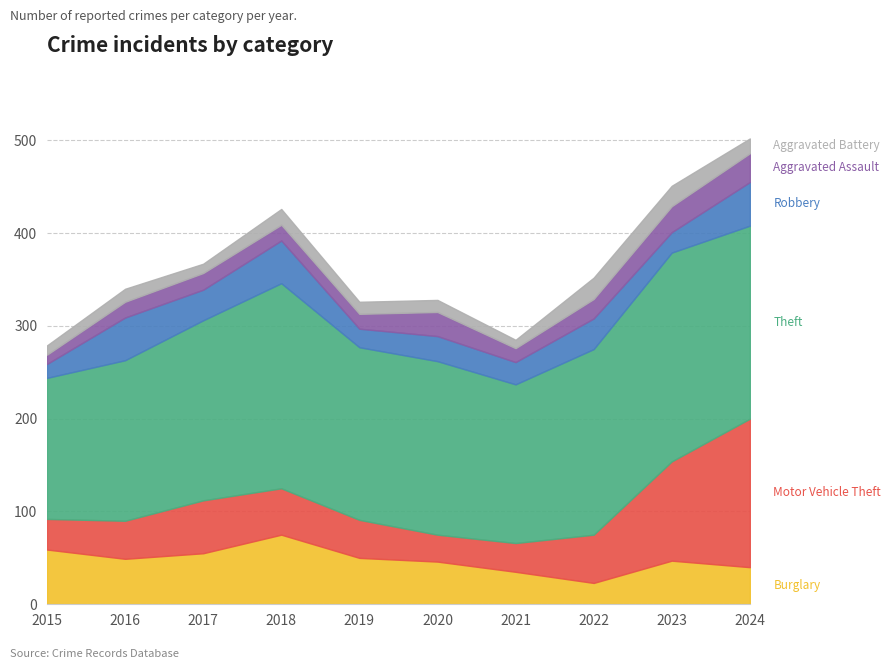

Between 2015 and 2023, which series saw the biggest shift?

Motor Vehicle Theft